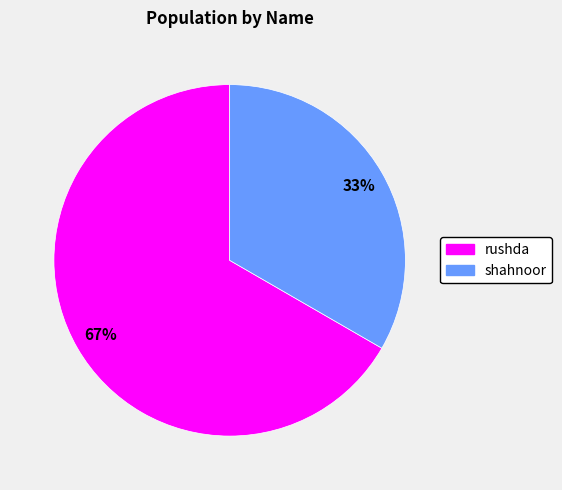

What is the ratio of the value at rushda to the value at shahnoor?

2.0